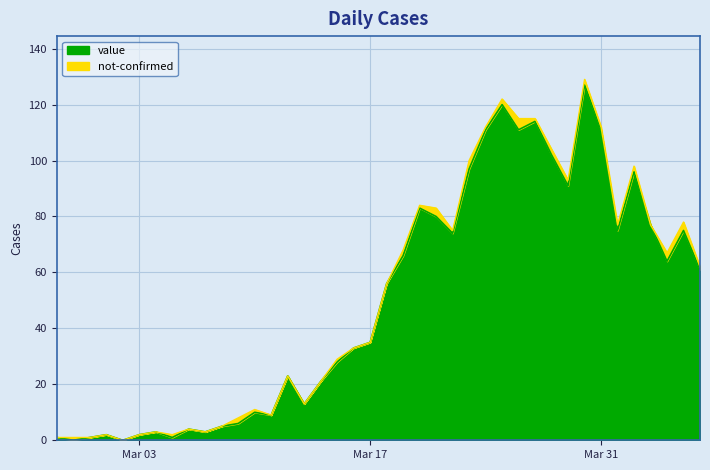

Which category has the highest value across all series?

2020-03-30